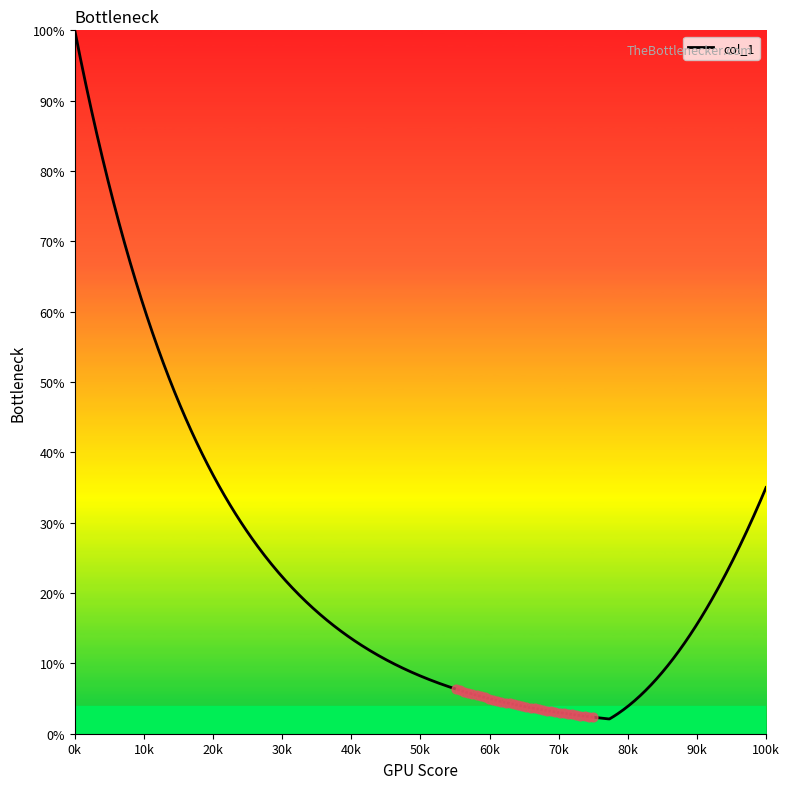

What is the minimum value shown in the chart?

2.1